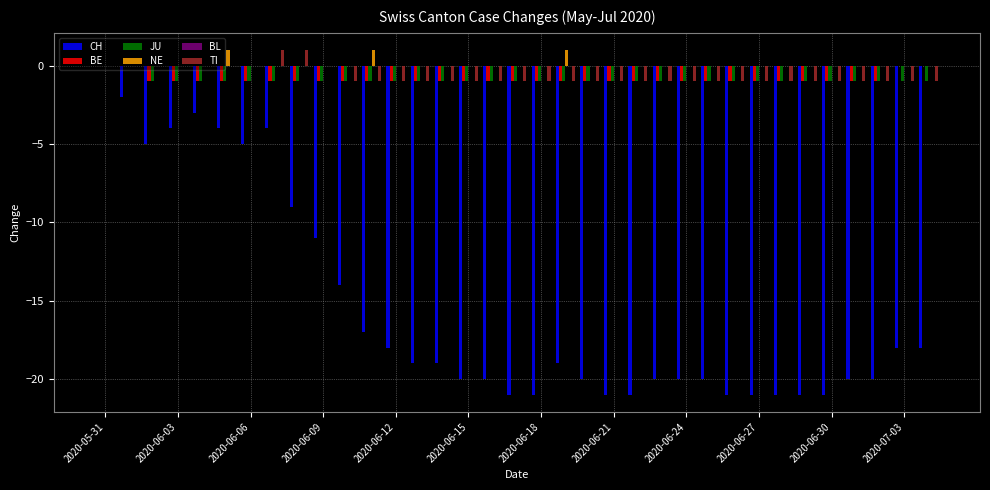

What is the average value of the TI series?

-1